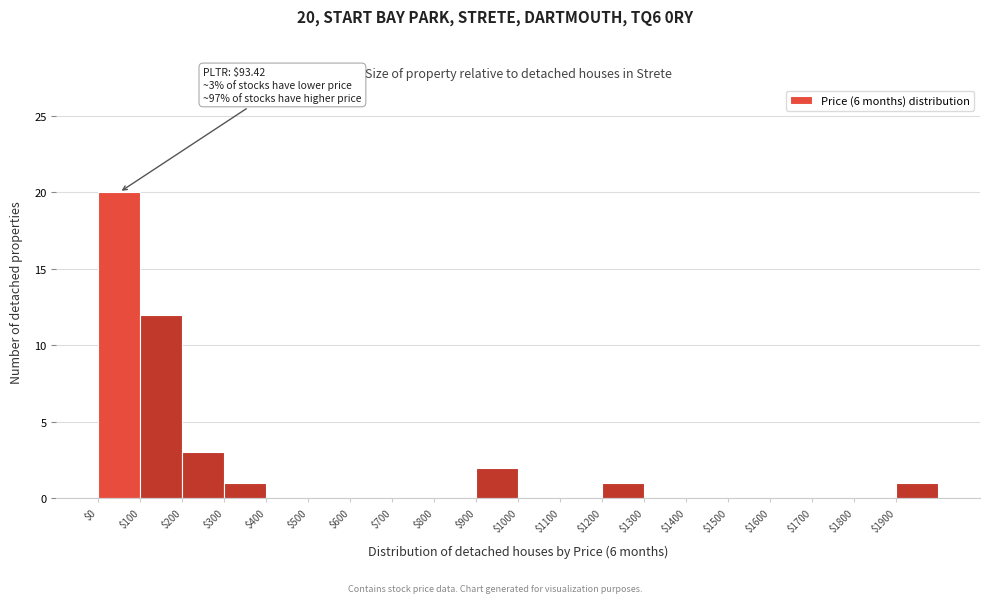

Over which range of the x-axis is the bar tallest?

0 to 100